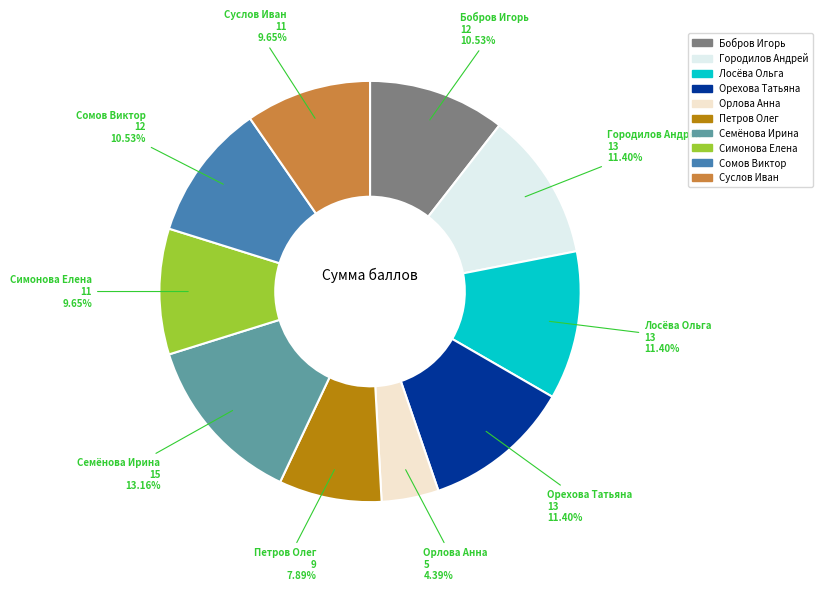

To the nearest percent, what is the difference between the largest and smallest slice percentages?

9%